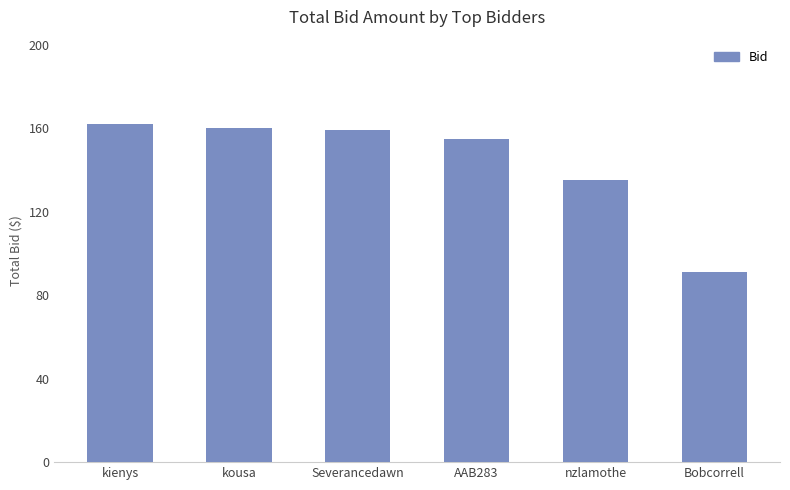

How many data points does each series have?

6